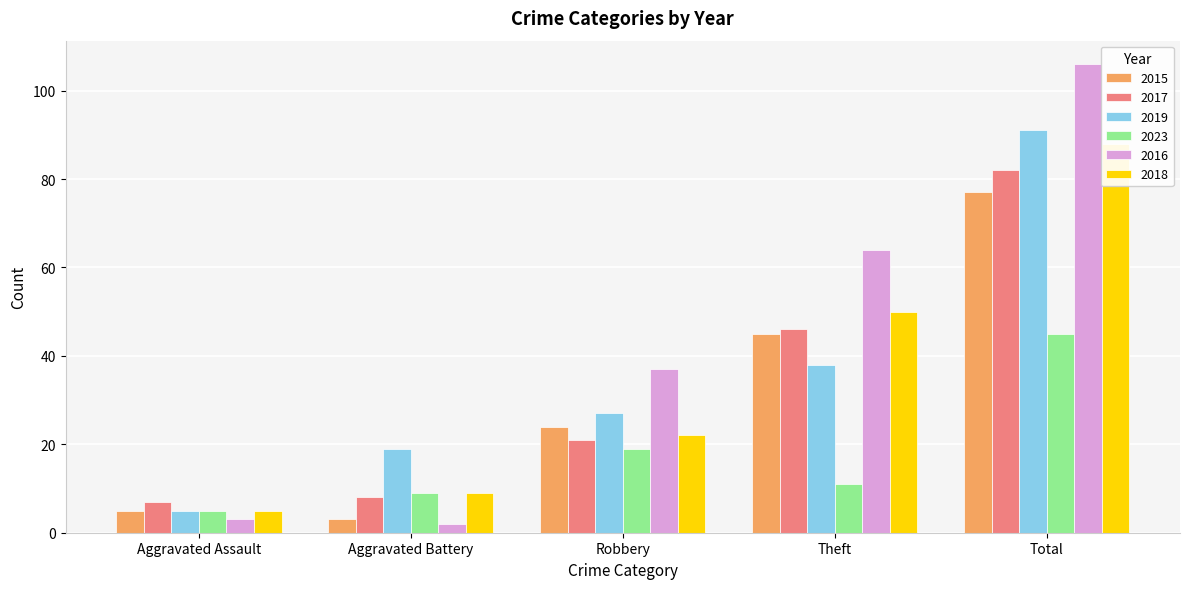

Which series changed the most between Theft and Total?

2019